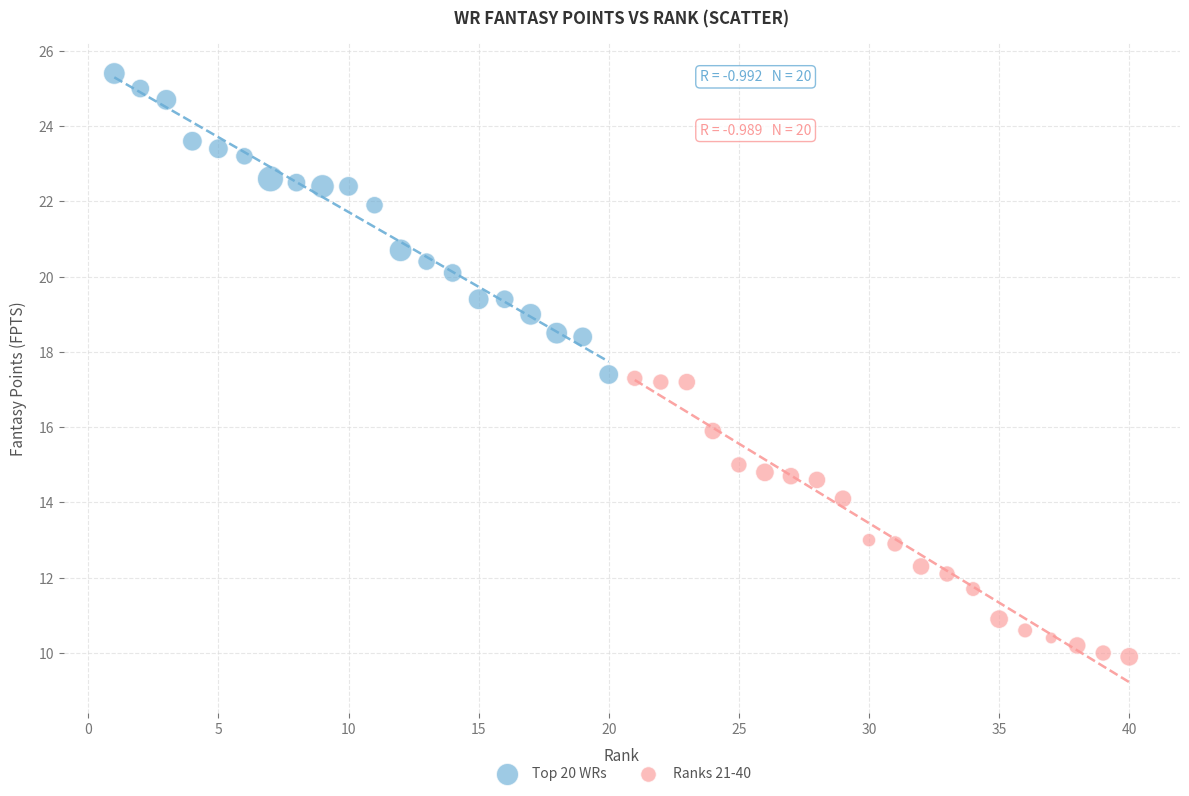

What are all the series names shown in the legend?

Top 20 WRs, Ranks 21-40